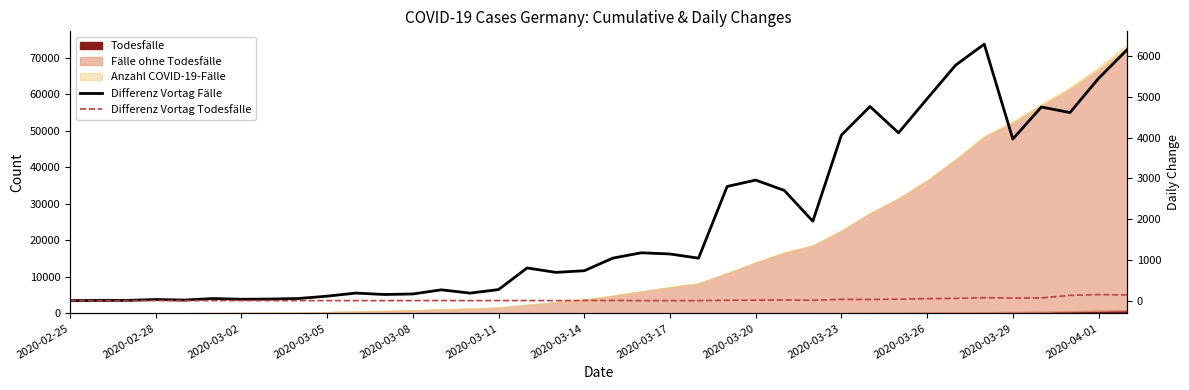

The value of Differenz Vortag Fälle at 2020-03-14 is 282. True or false?

False